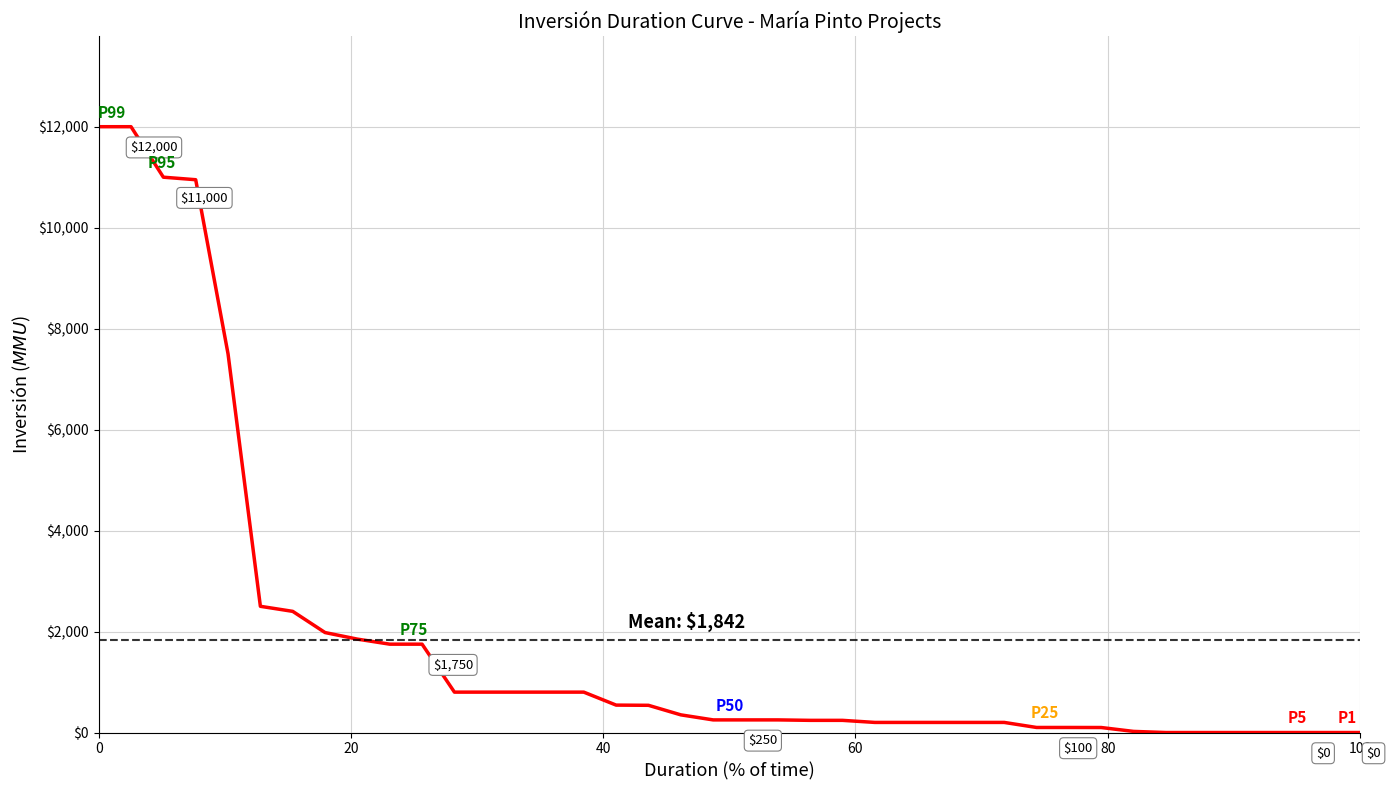

What is the greatest value displayed?

12000